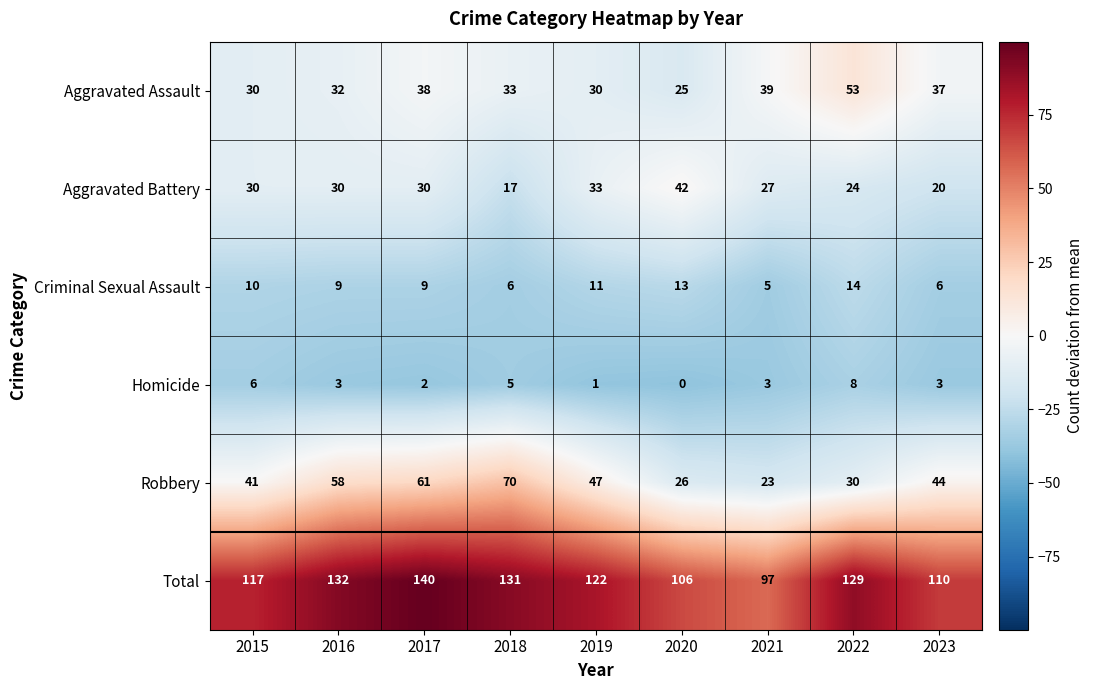

How many series are shown in this chart?

6